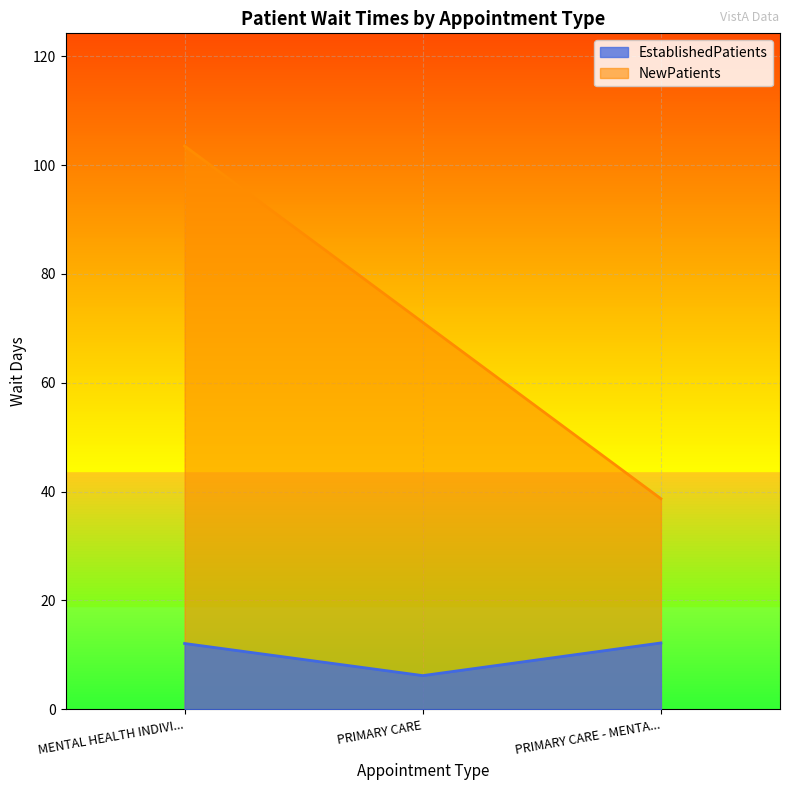

Which label corresponds to the largest value in the chart?

MENTAL HEALTH INDIVI...